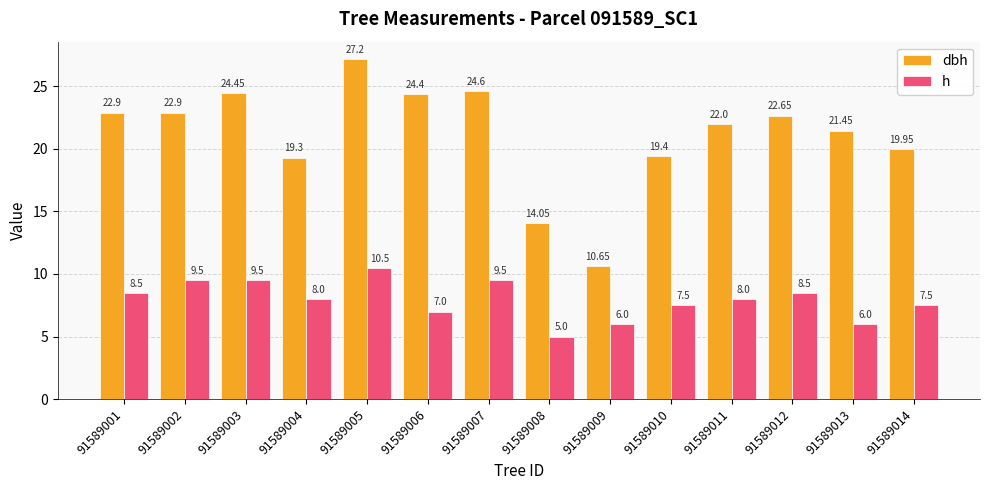

At which label is dbh closest to 18?

91589004